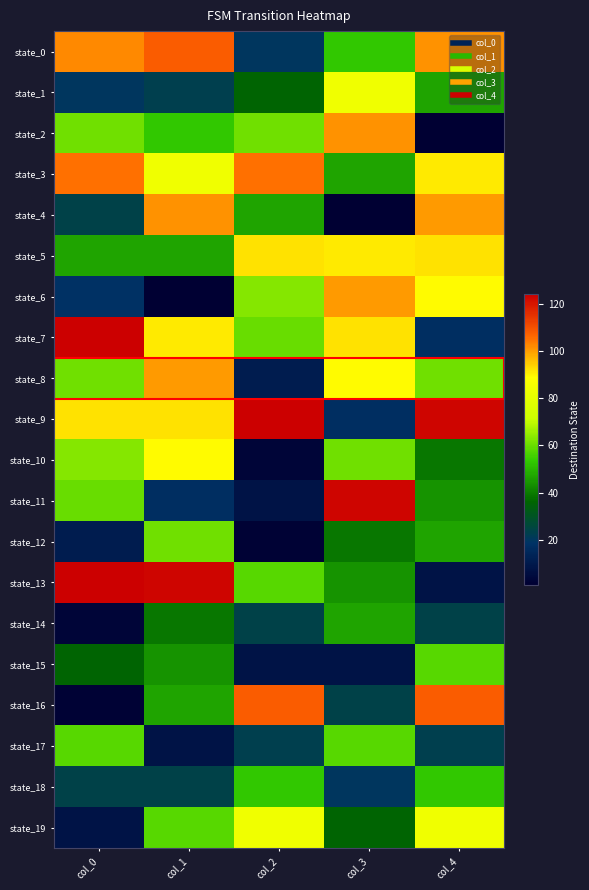

Rank the series at col_0 from lowest to highest value.

state_16, state_14, state_19, state_12, state_6, state_1, state_4, state_18, state_15, state_5, state_17, state_11, state_2, state_8, state_10, state_9, state_0, state_3, state_7, state_13